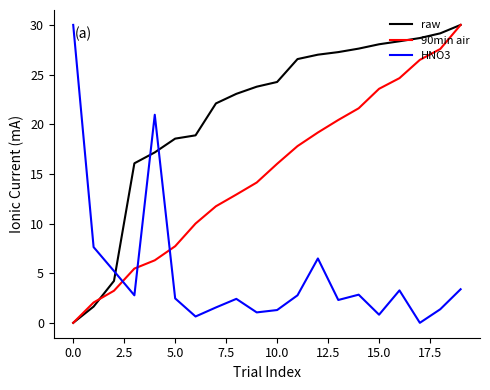

List the series in order of their overall mean, lowest first.

HNO3, 90min air, raw